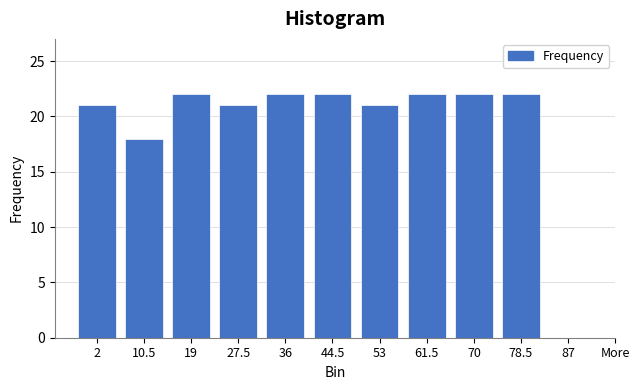

Reading left to right, extract all data points from this chart.

2=21	10.5=18	19=22	27.5=21	36=22	44.5=22	53=21	61.5=22	70=22	78.5=22